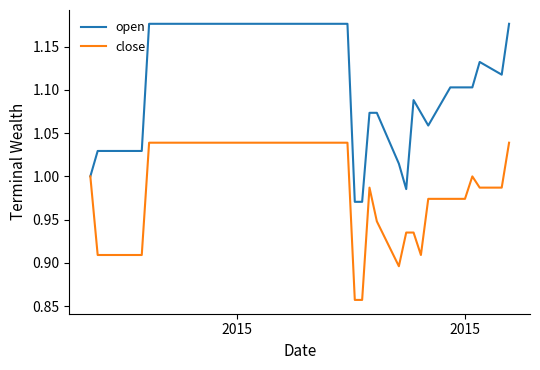

List the series in order of their overall mean, highest first.

open, close